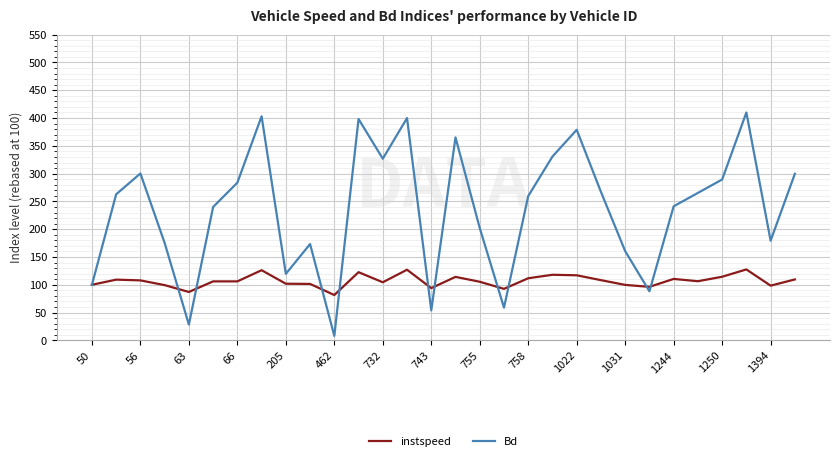

Which series has the largest total across all categories?

Bd